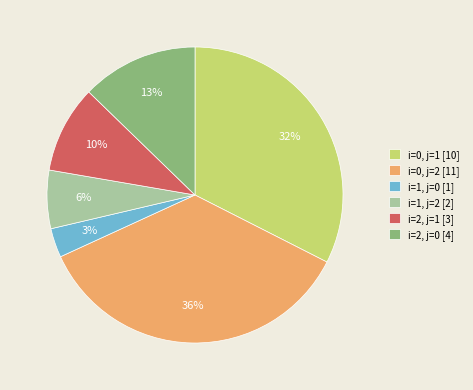

Which category has the biggest portion of the pie?

i=0, j=2